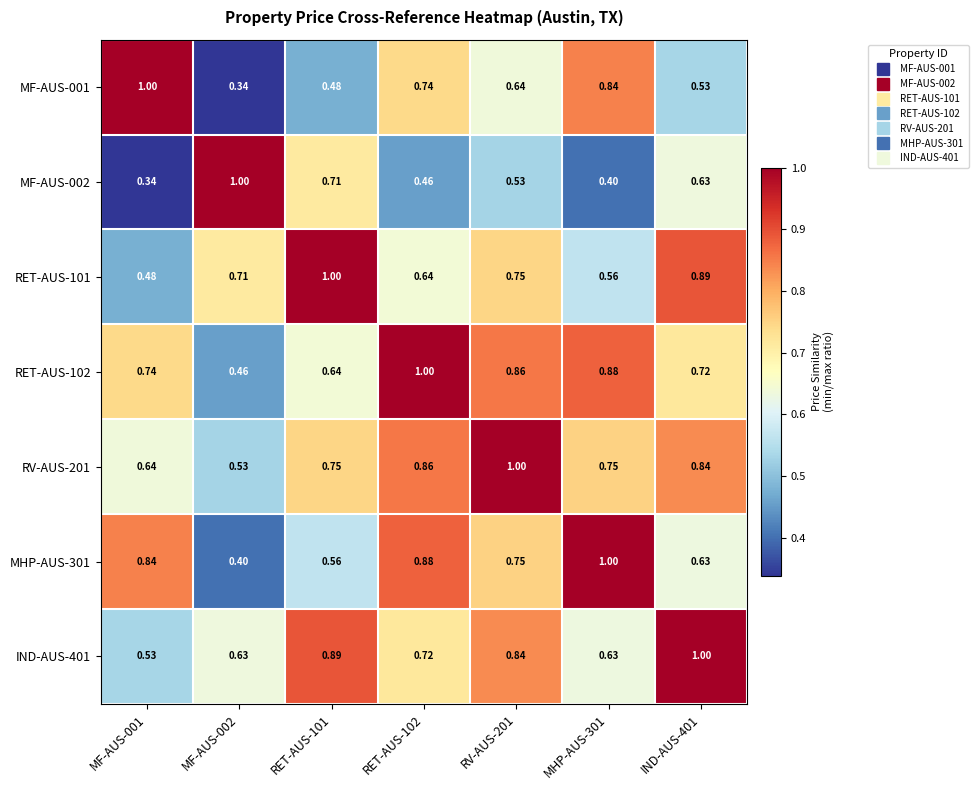

How many series are shown in this chart?

7